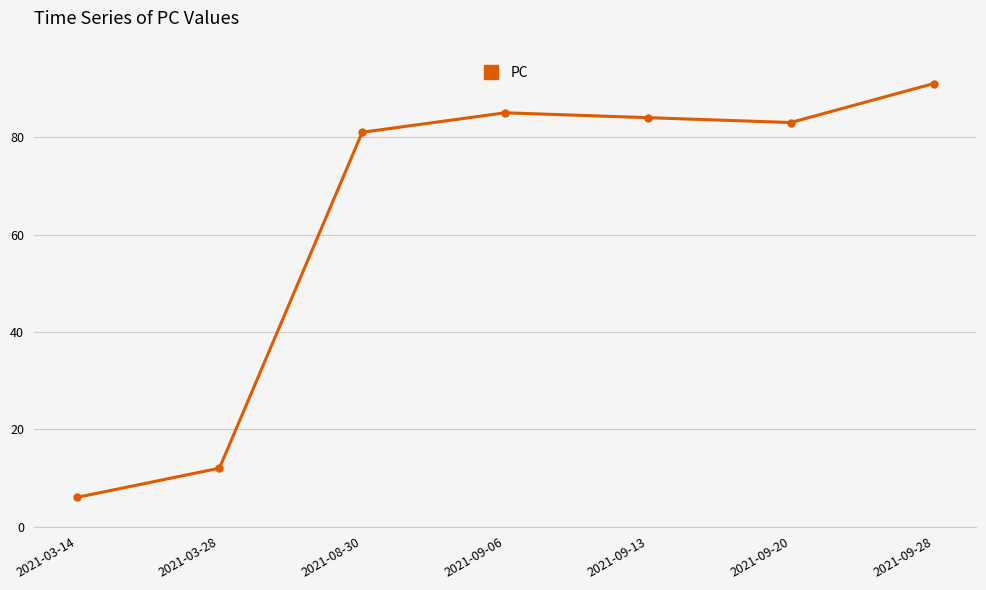

What is the difference between the maximum and minimum values?

85